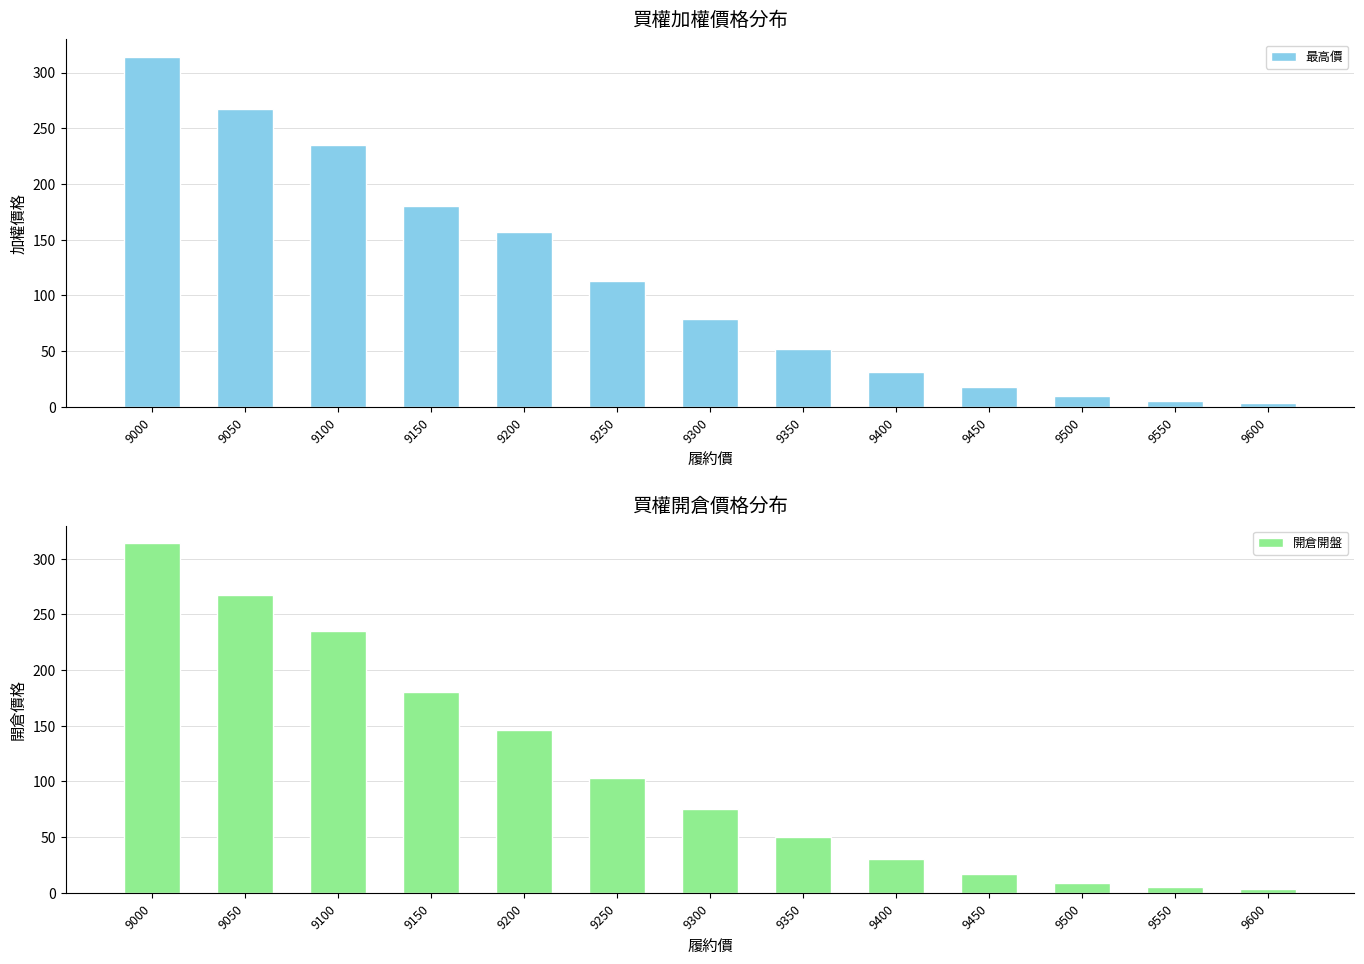

Does the chart contain stacked bars?

No